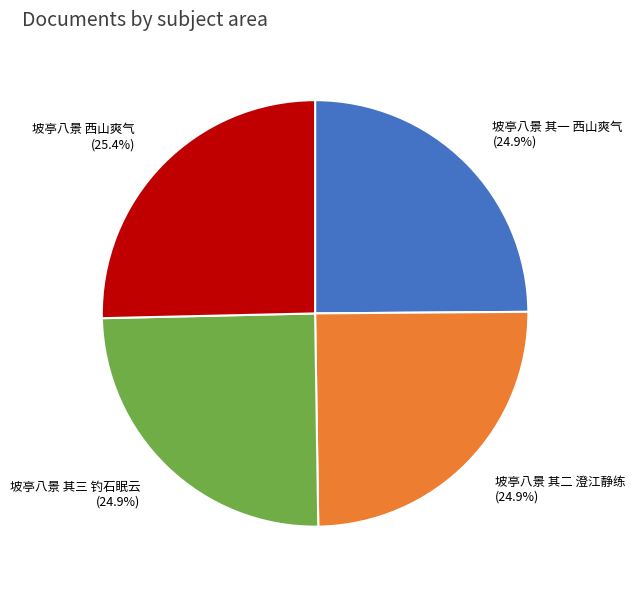

Does 坡亭八景 其三 钓石眠云 represent more than half of the total?

No